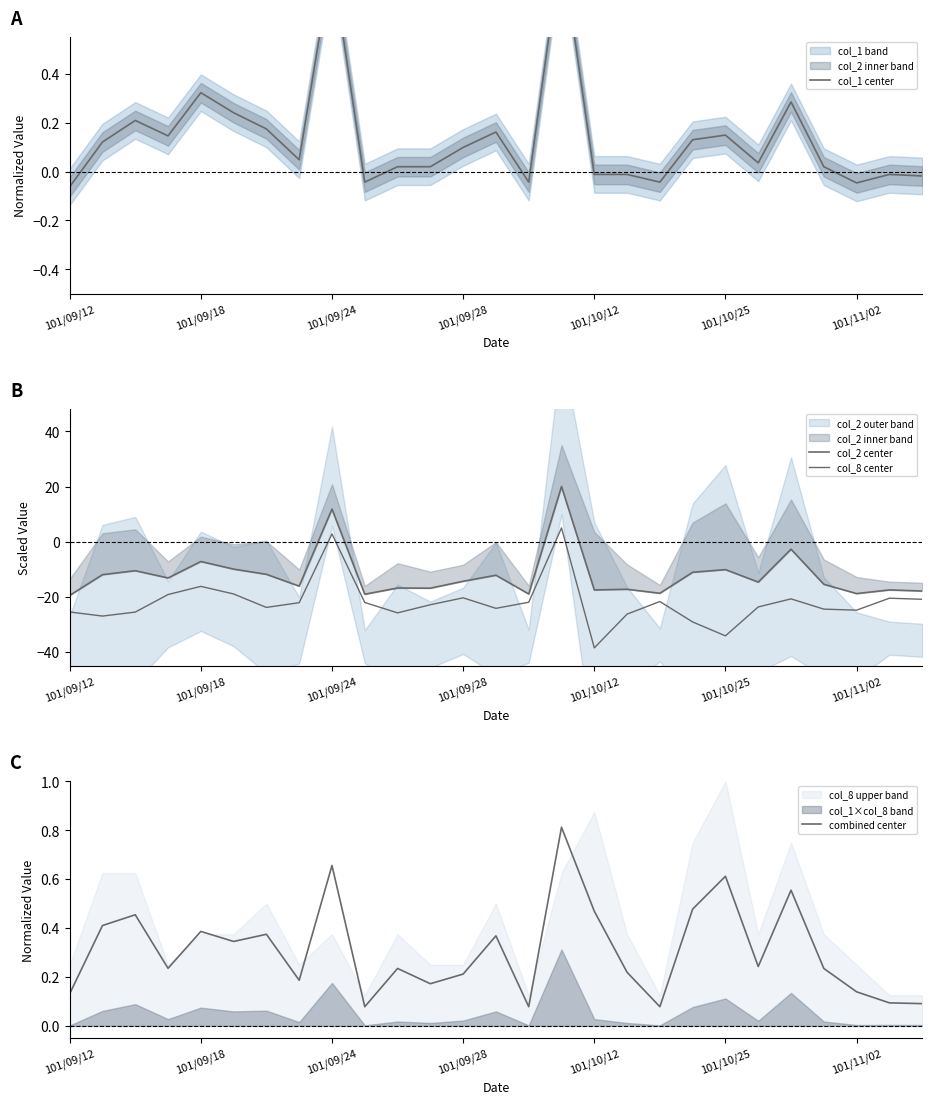

Which series ends up on top after the final intersection of col_8 center and combined center?

combined center